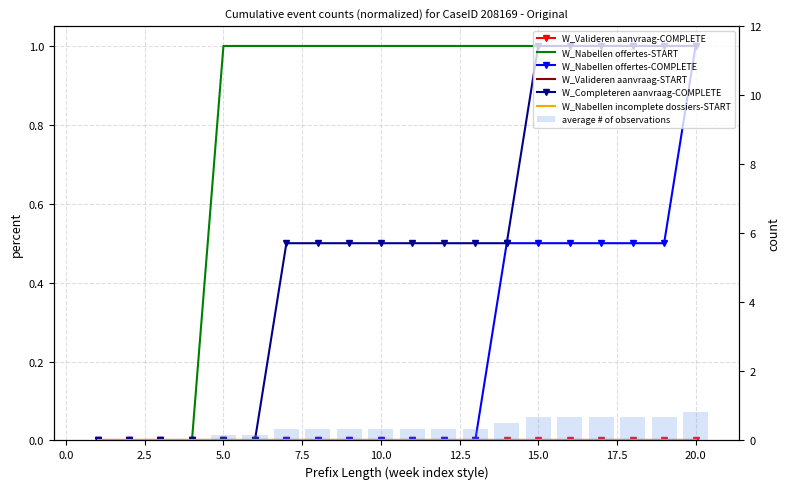

What is the difference between the maximum and minimum values in the W_Nabellen offertes-START series?

1.0